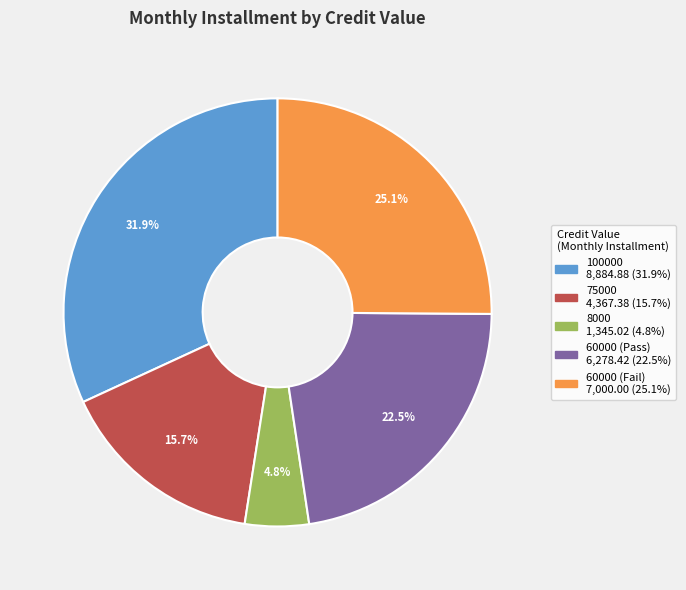

Is 75000 the majority of the pie?

No